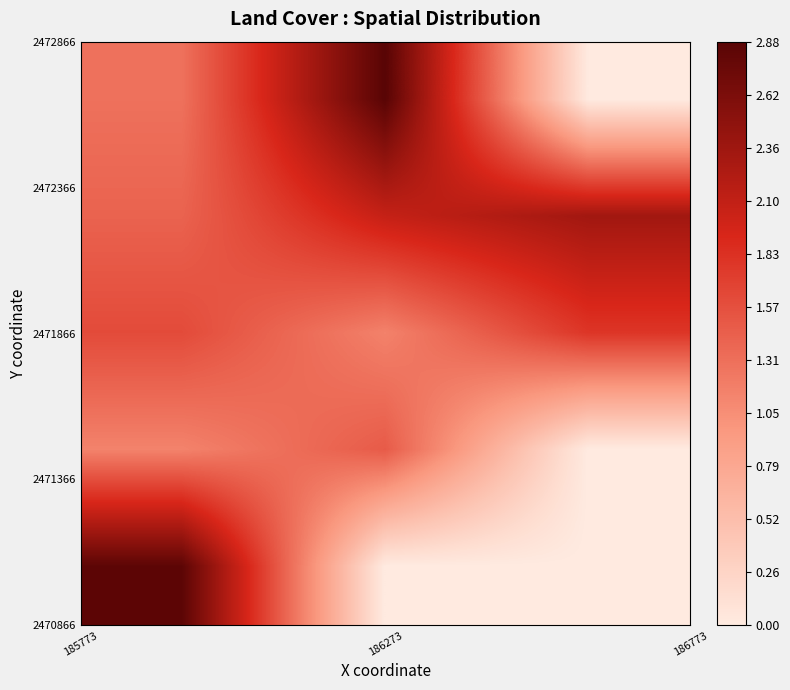

Count the number of data series in this chart.

5